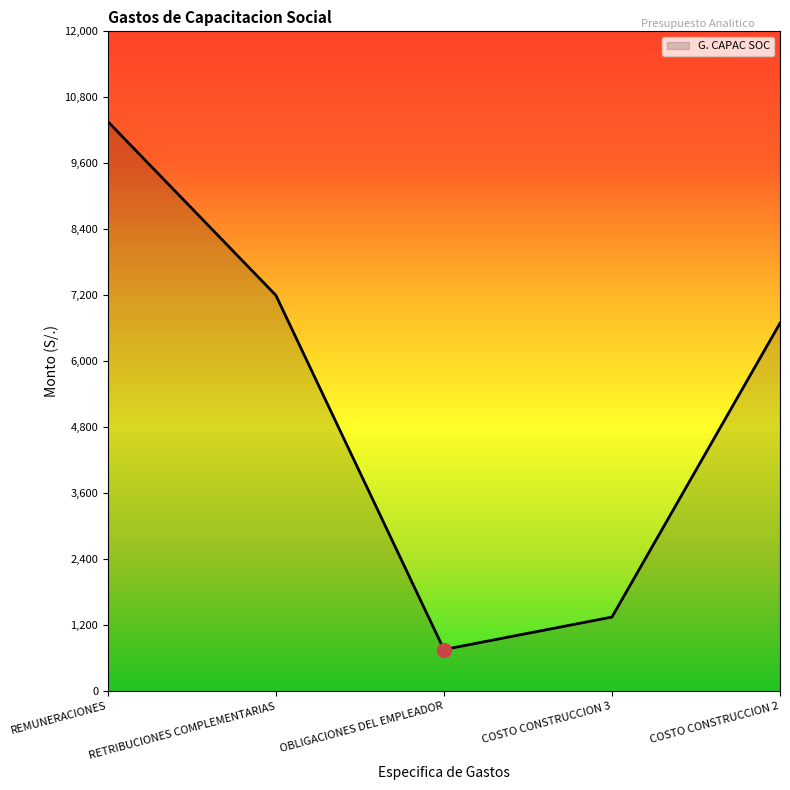

What value does the data have at REMUNERACIONES?

10359.6